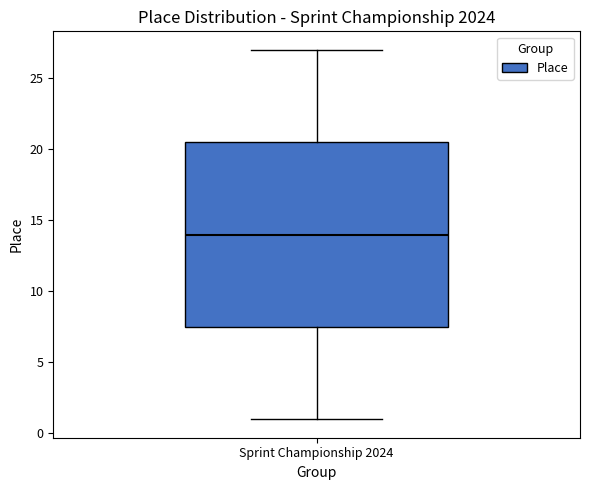

Read this box plot against the y-axis: the position of the median line, the range covered by the box, and the ends of both whiskers. The values are not printed on the chart, so give them approximately, as read against the axis.

median 14.0, box 7.5 to 20.5, whiskers 1.0 to 27.0